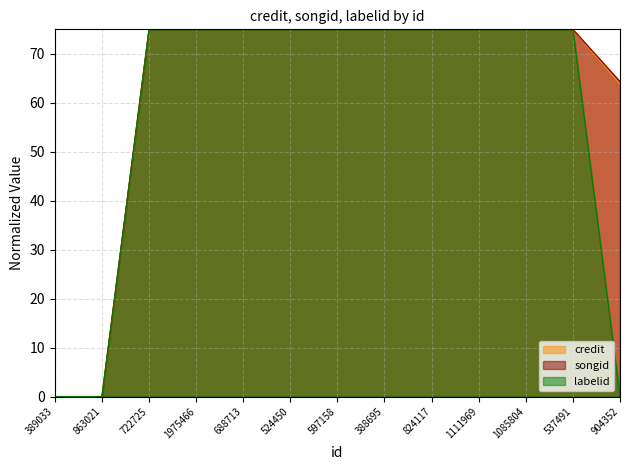

What is the label of the 4th point from the left?

1975466